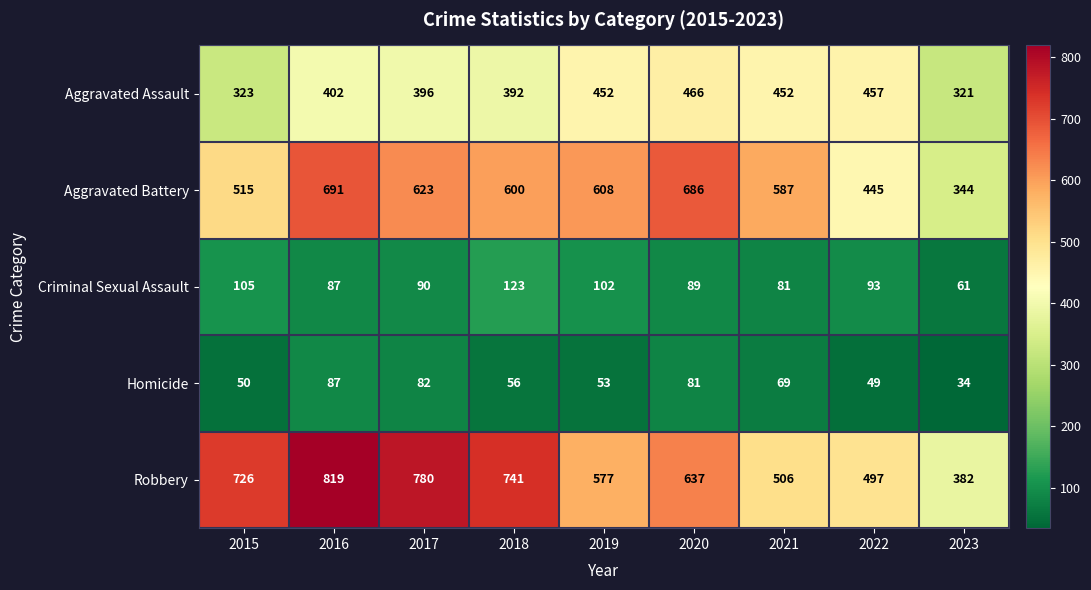

Read the Robbery value at 2021, to the nearest 5.

505